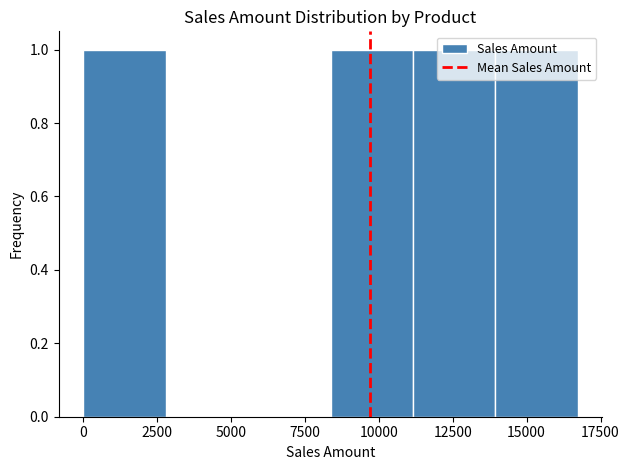

Reading left to right, transcribe this chart: for each bar, give the range it covers on the x-axis and its height. Neither the bar edges nor the heights are printed on the chart, so give them approximately, as read against the axes.

0 to 3000: 1
3000 to 5500: 0
5500 to 8500: 0
8500 to 11000: 1
11000 to 14000: 1
14000 to 16500: 1